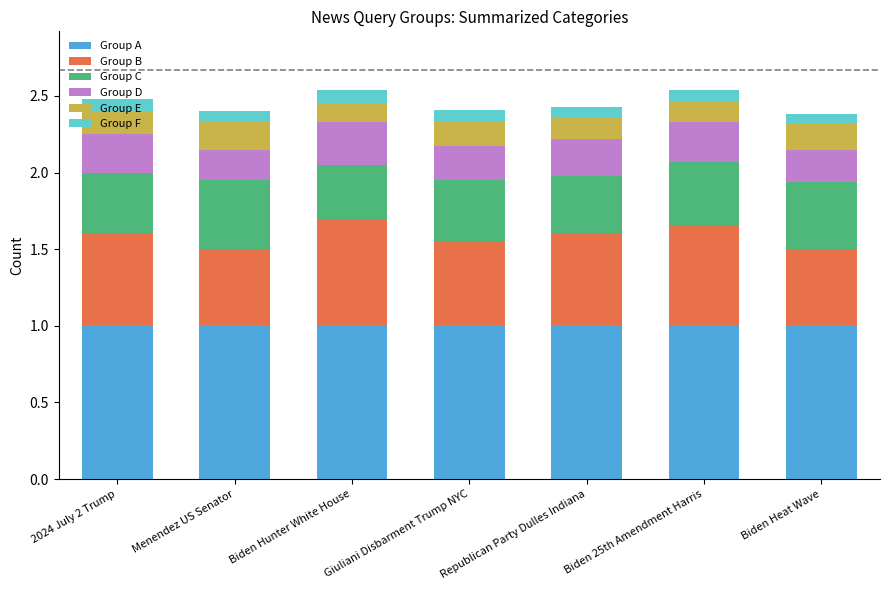

The value of Group A at Biden Hunter White House is 0.5. True or false?

False